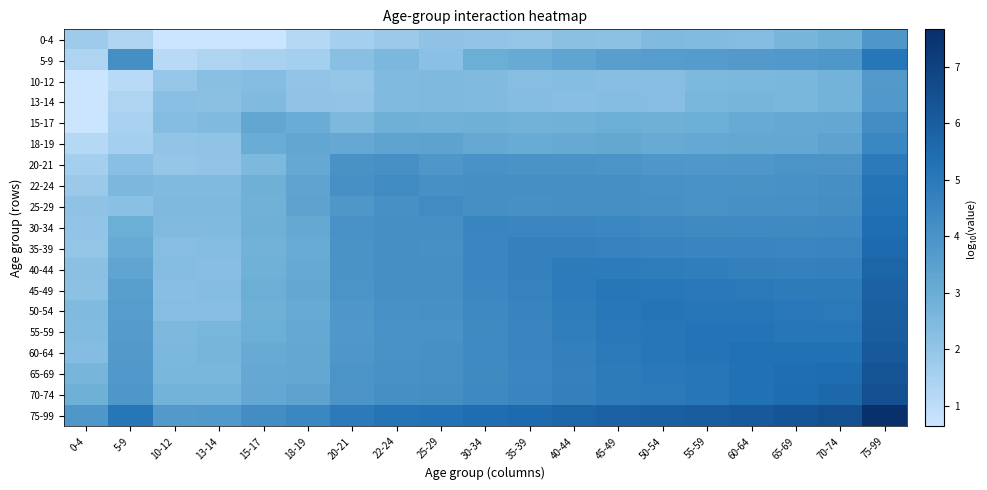

Which series changed the most between 35-39 and 75-99?

75-99